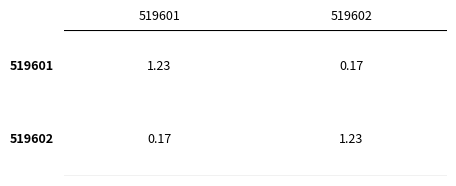

Reading left to right, transcribe all the data shown in this chart.

519601: 0=1.2	1=0.2
519602: 0=1.2	1=0.2